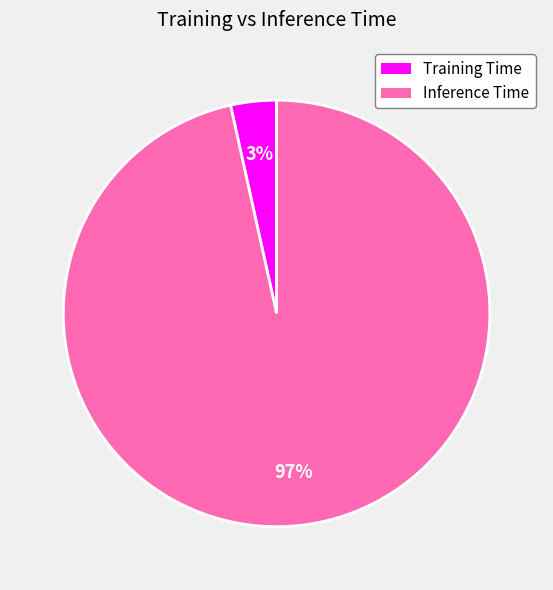

Do Training Time and Inference Time together represent more than half of the pie?

Yes